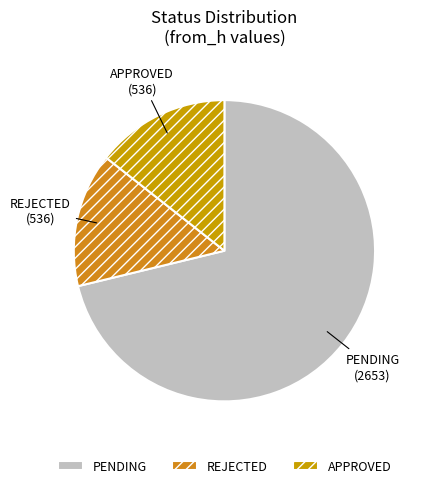

Which category has the biggest portion of the pie?

PENDING